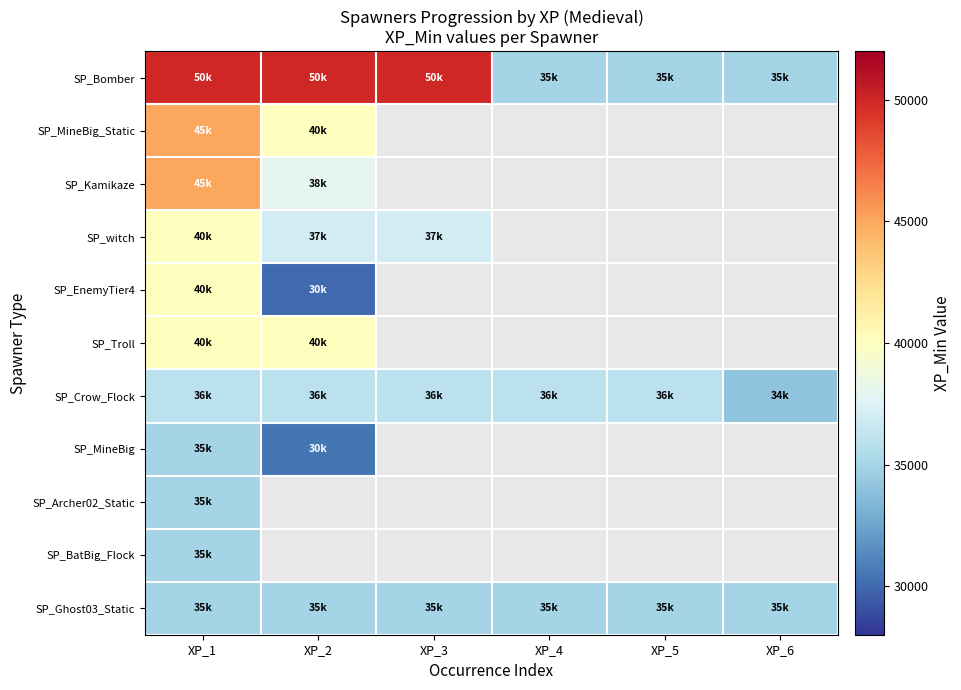

What value does the SP_MineBig series have at XP_1?

35000.0